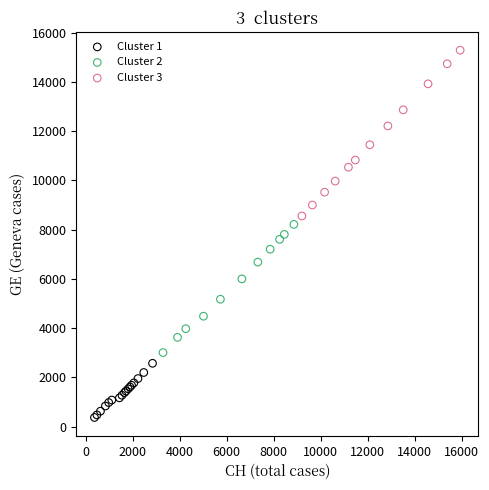

Which series has the widest spread of Y values?

Cluster 3